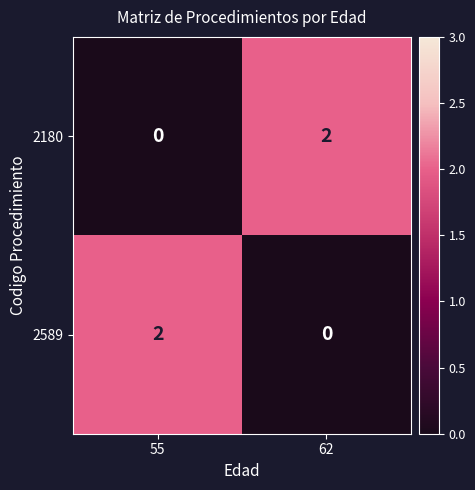

Which has a higher value, 62 or 55?

62